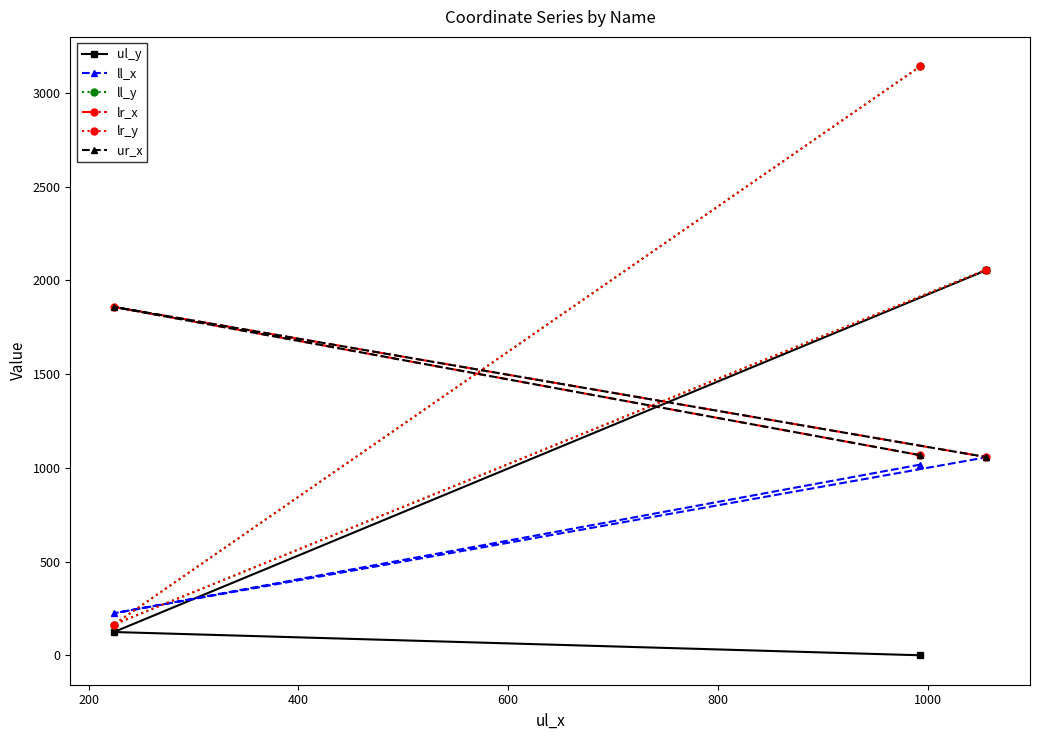

What is the value of the ul_y point at the 2nd from the left?

0